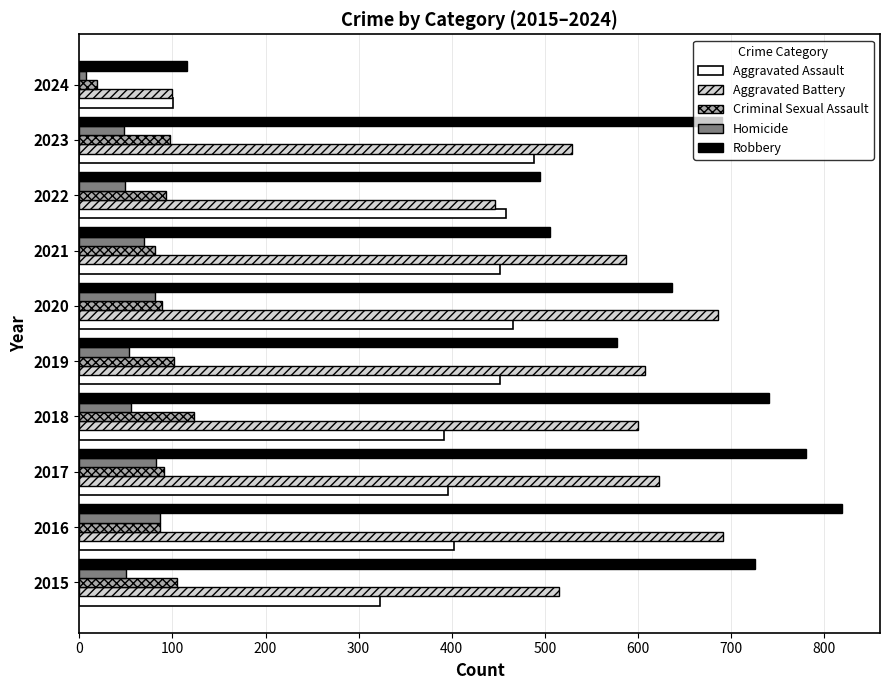

At which category is the sum across all series the highest?

2016